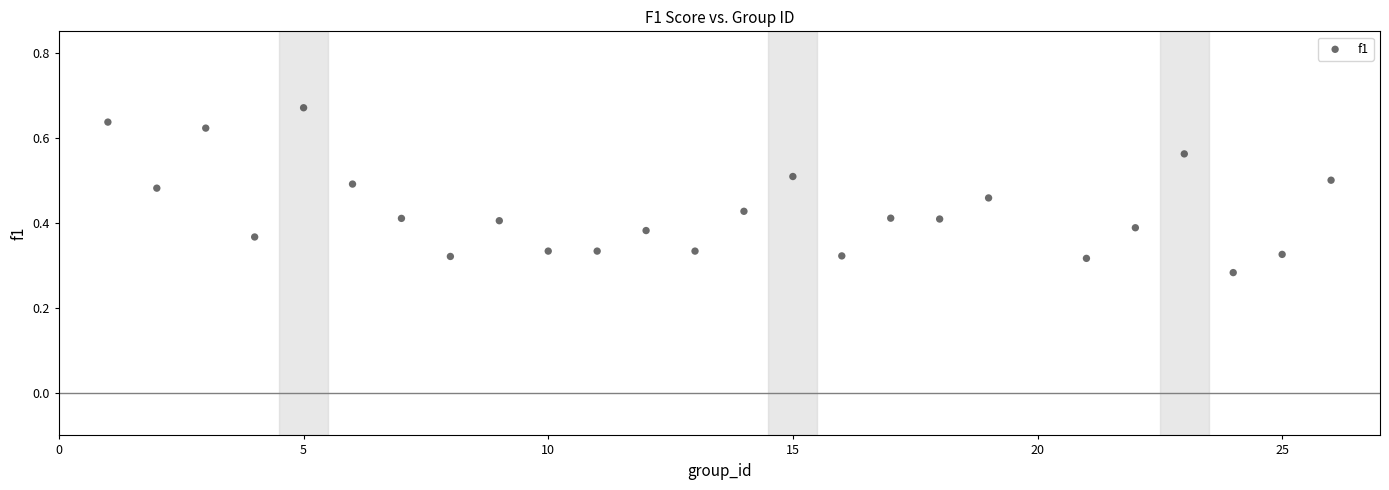

What is the range of X values (max minus min)?

25.0